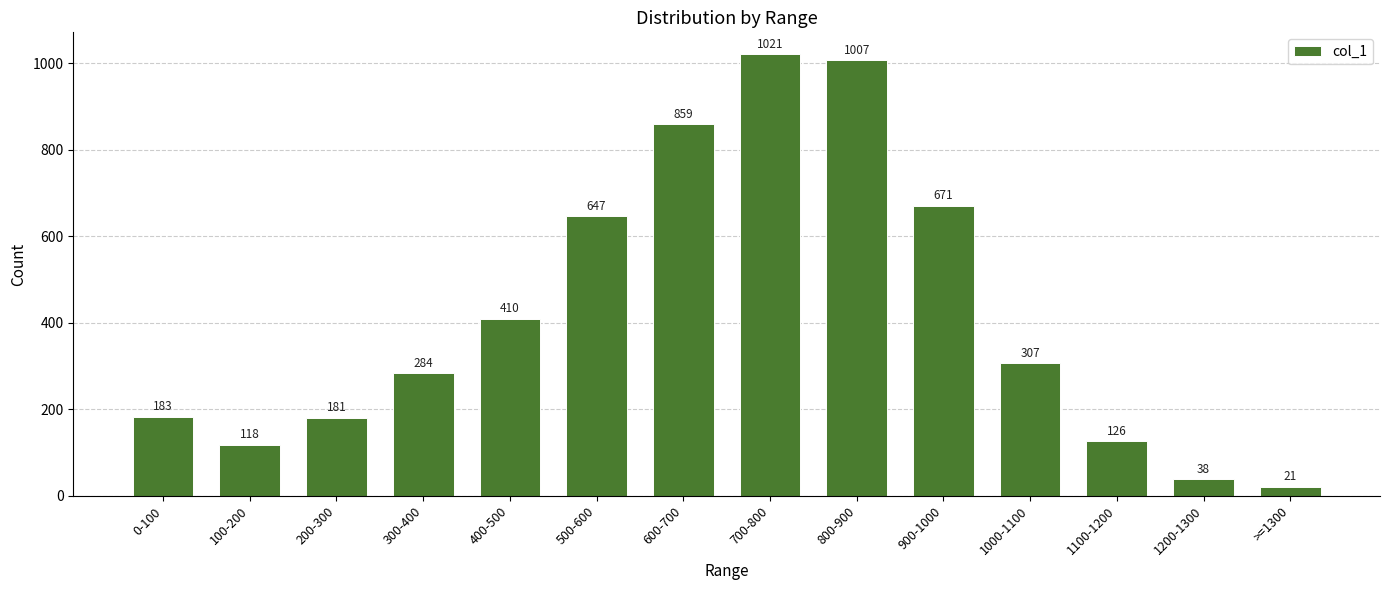

Rank the categories by value from lowest to highest.

>=1300, 1200-1300, 100-200, 1100-1200, 200-300, 0-100, 300-400, 1000-1100, 400-500, 500-600, 900-1000, 600-700, 800-900, 700-800